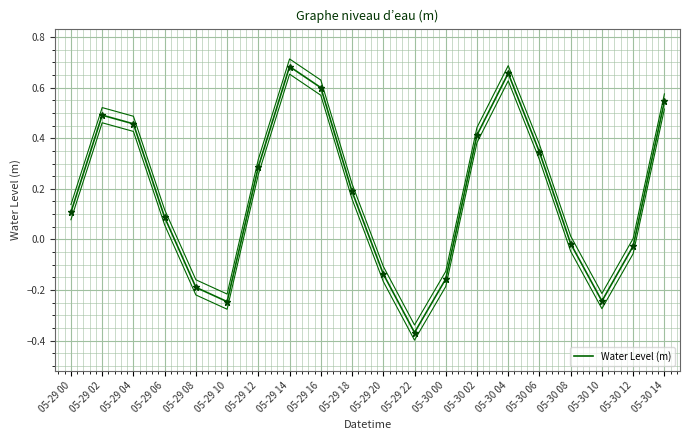

At which category does the data reach its first local peak?

05-29 02